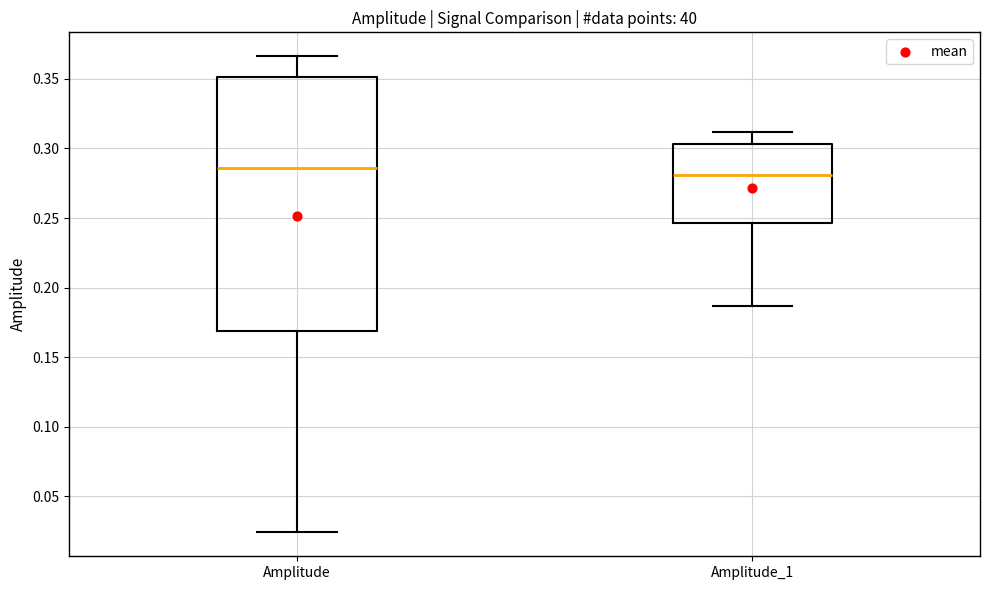

Reading left to right, read every box against the y-axis: the position of its median line, the range the box covers, and the ends of its whiskers. The values are not printed on the chart, so give them approximately, as read against the axis.

Amplitude: median 0.285, box 0.170 to 0.350, whiskers 0.025 to 0.365
Amplitude_1: median 0.280, box 0.245 to 0.305, whiskers 0.185 to 0.310